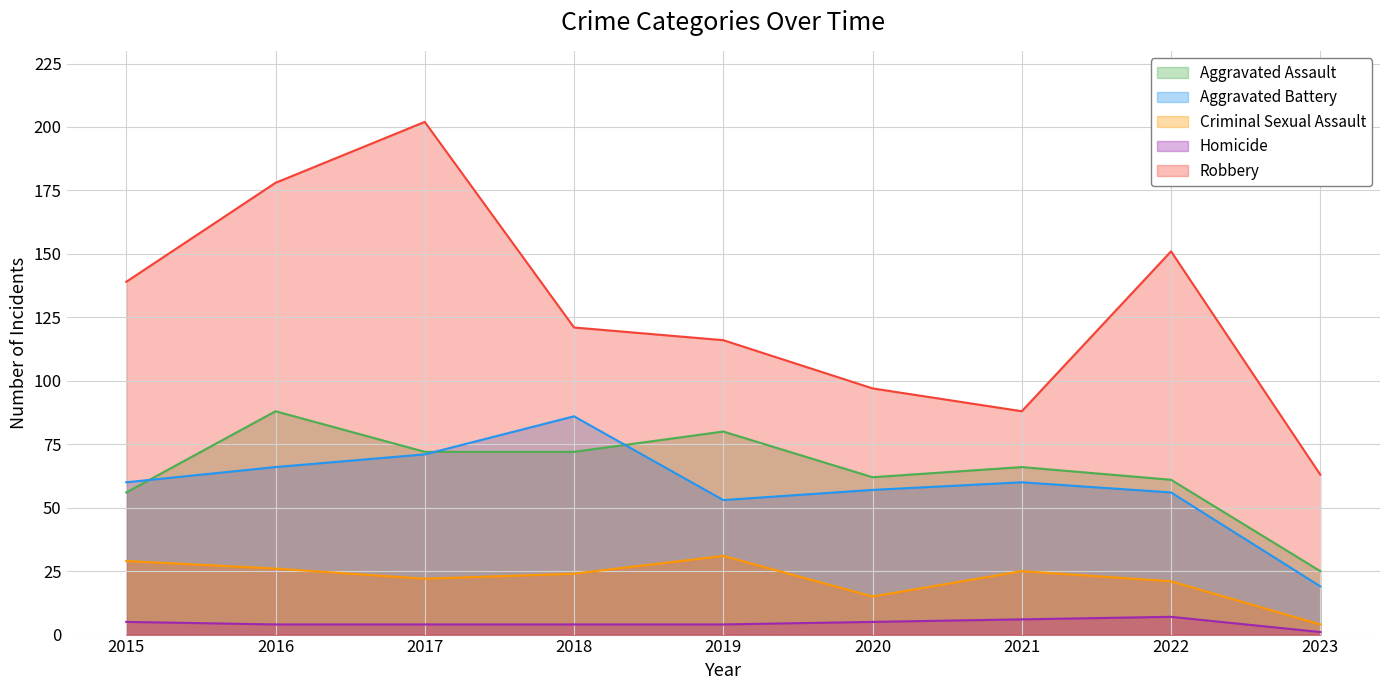

What is the total value across all series at 2022?

296